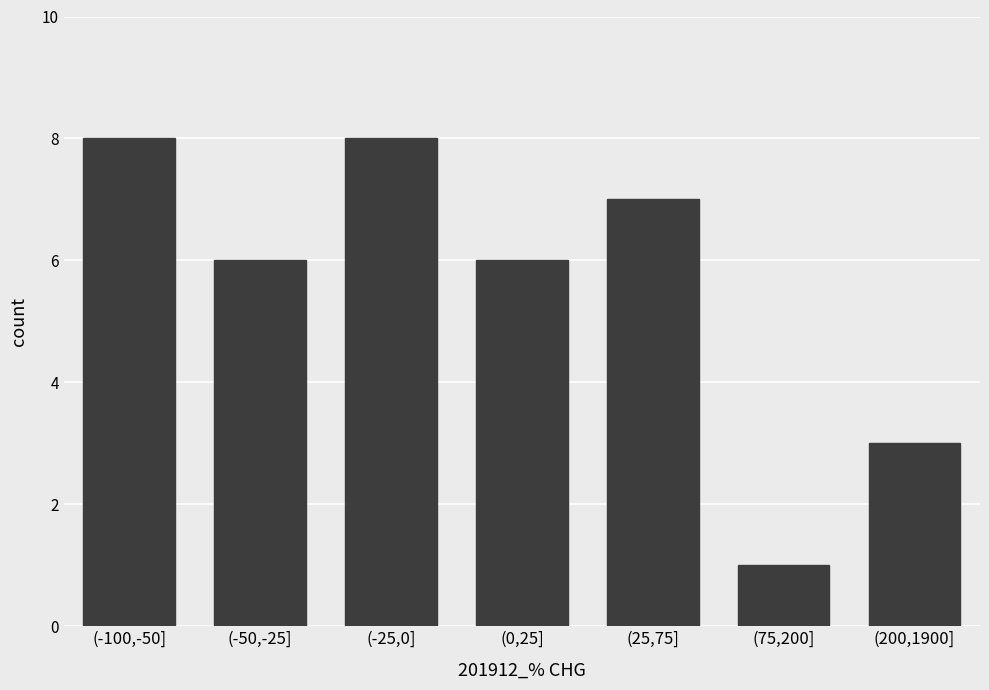

Reading right to left, list all the values displayed in this chart.

3	1	7	6	8	6	8